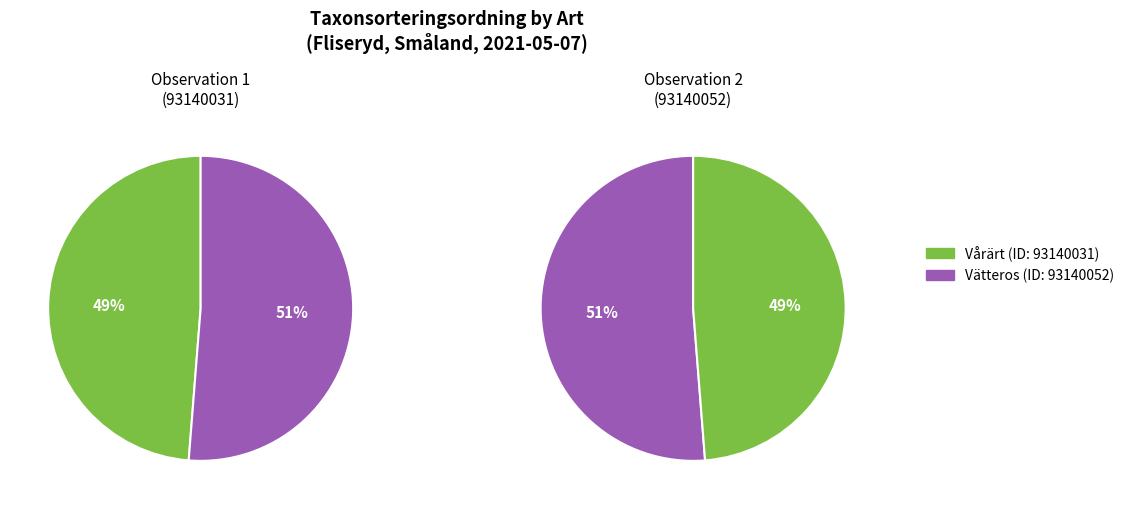

True or false: Vårärt (93140031) accounts for 34% of the total.

False